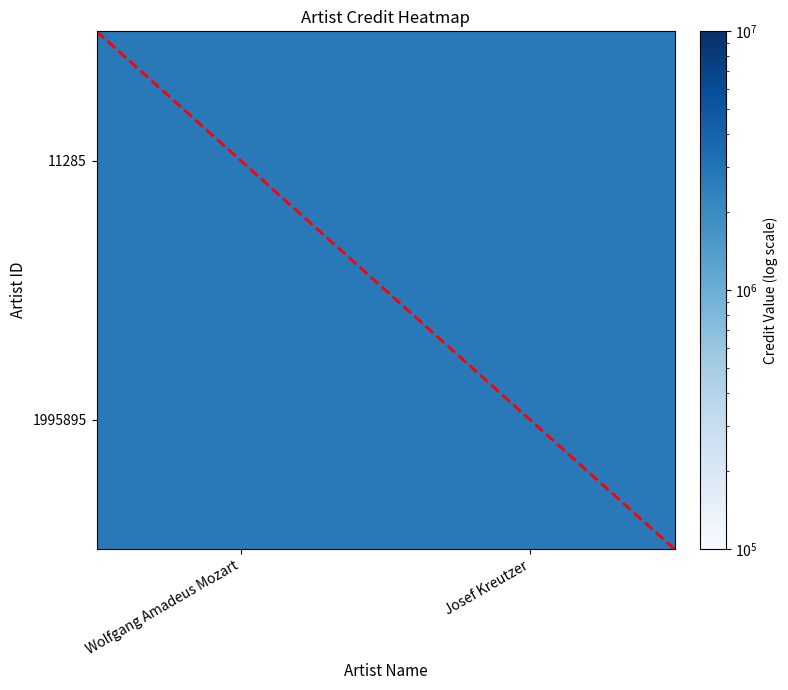

What value does the 11285 series have at Wolfgang Amadeus Mozart?

2737216.0